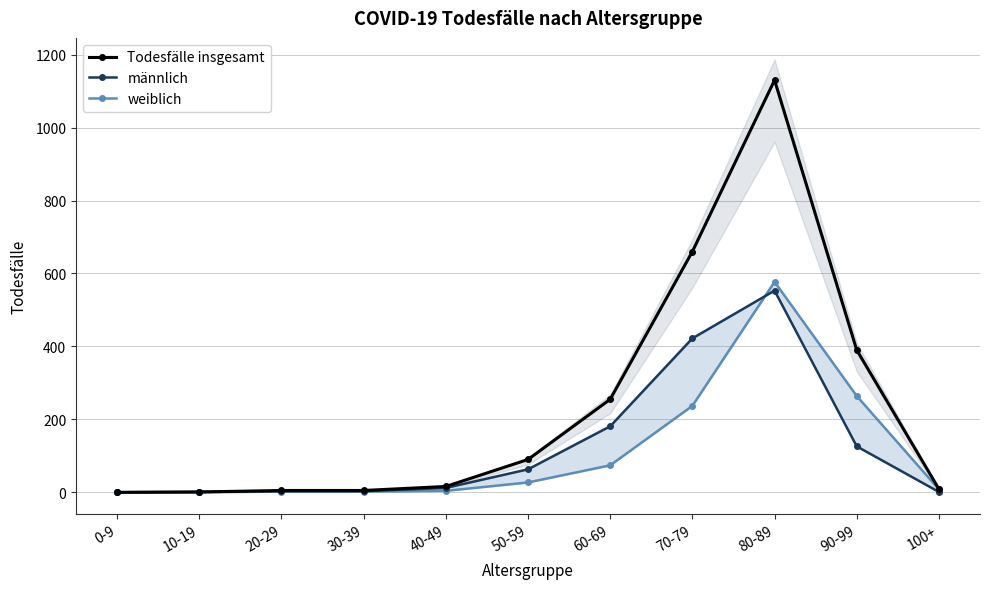

What is the label of the 8th point from the left?

70-79